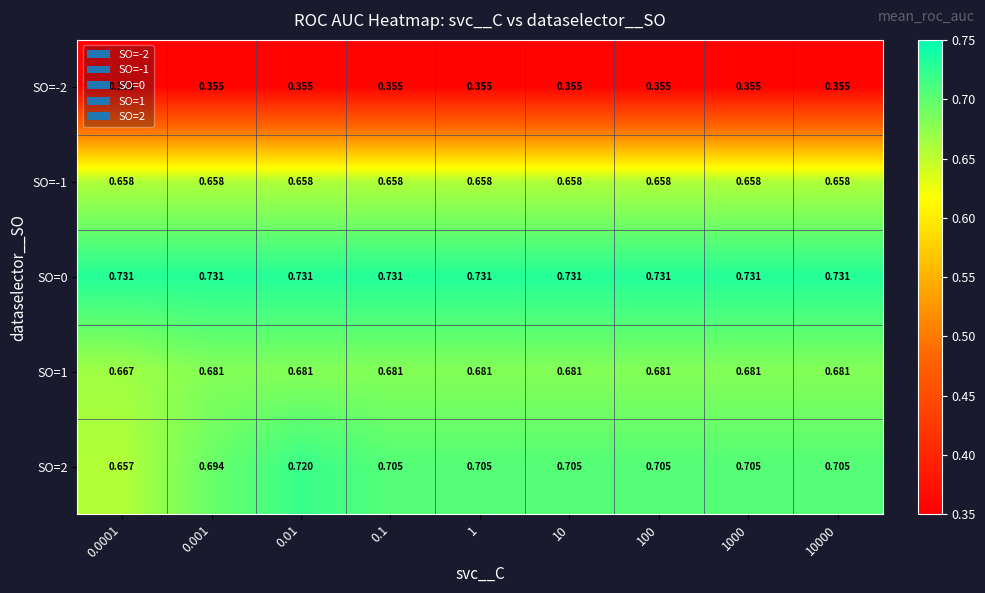

Which has a higher value, 0.01 or 0.1?

0.01